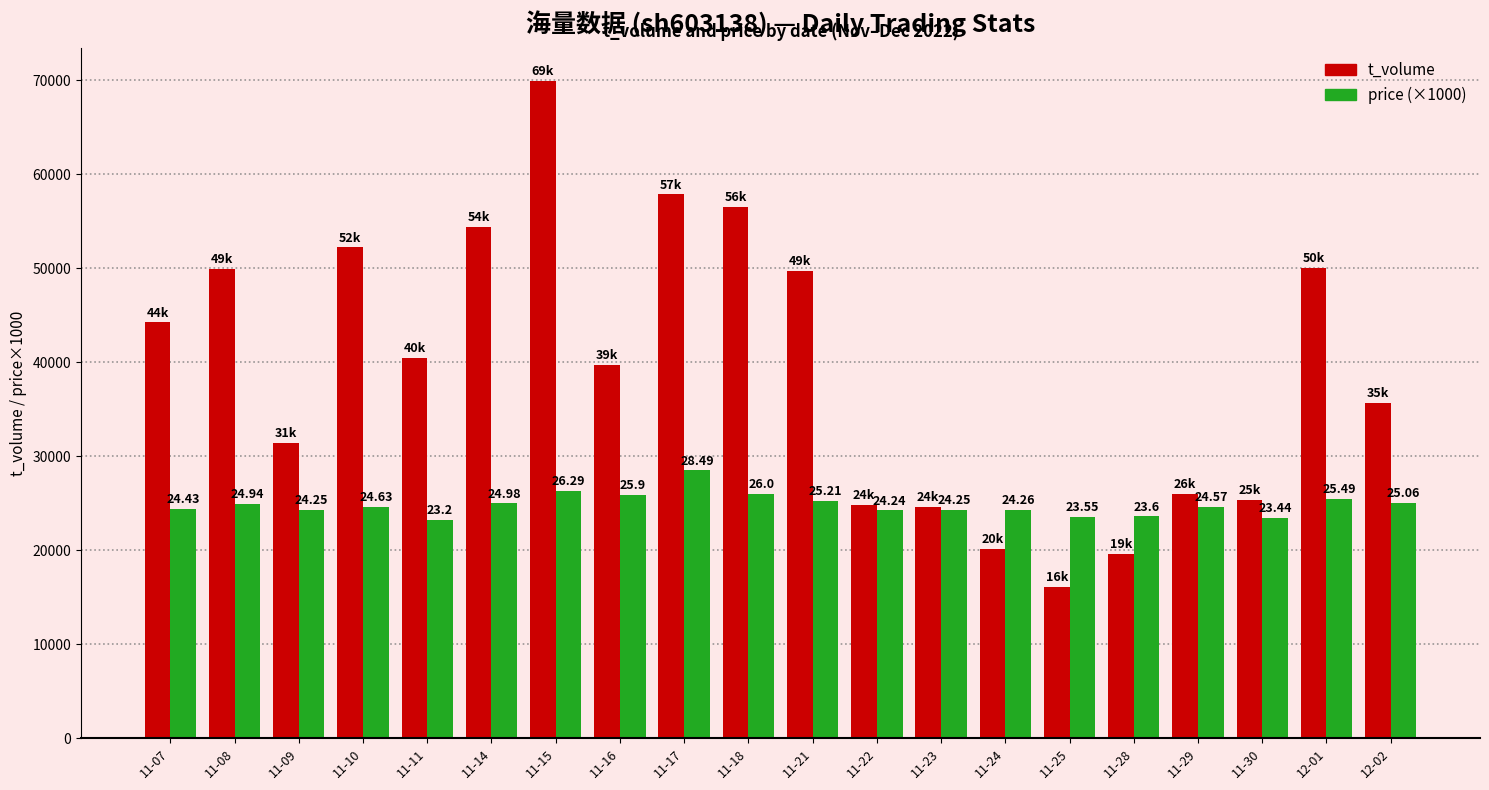

How many bars are there in each group?

2